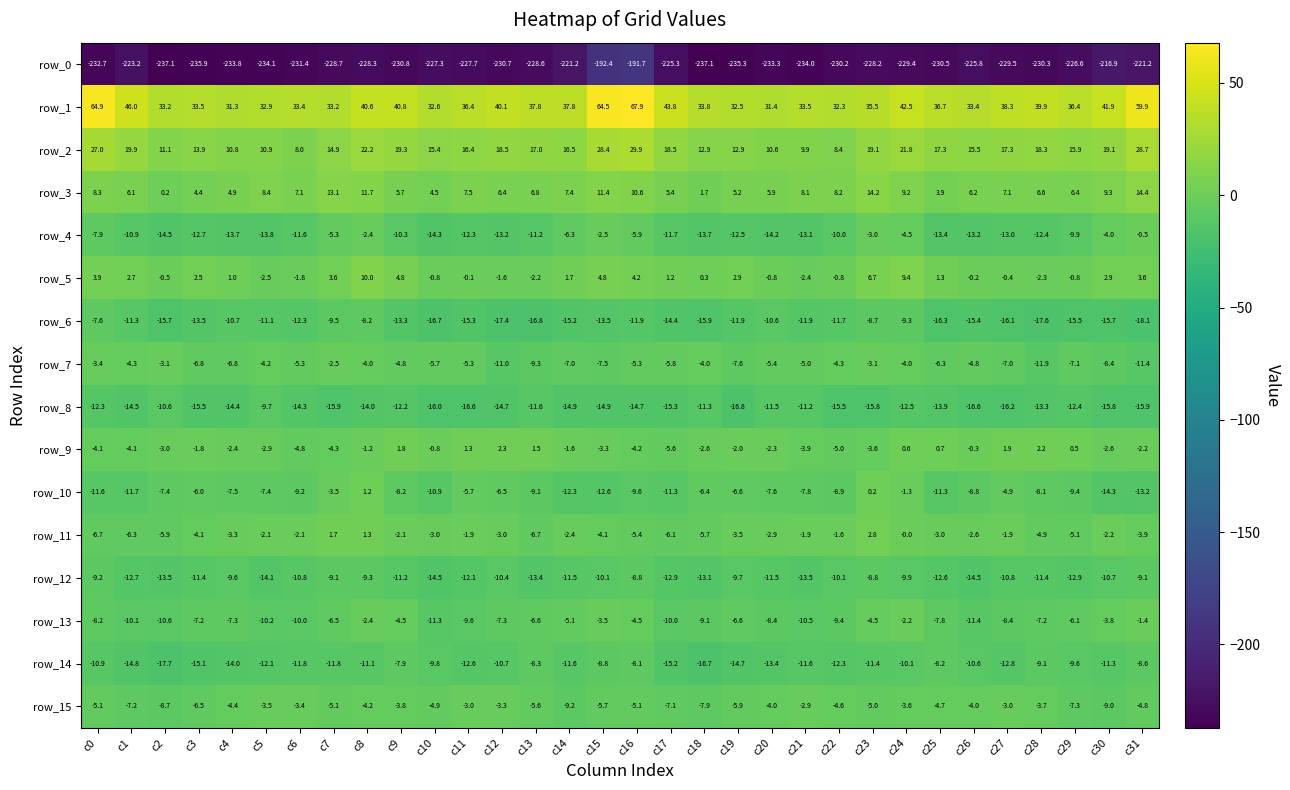

What is the approximate value of row_2 at c15?

28.4